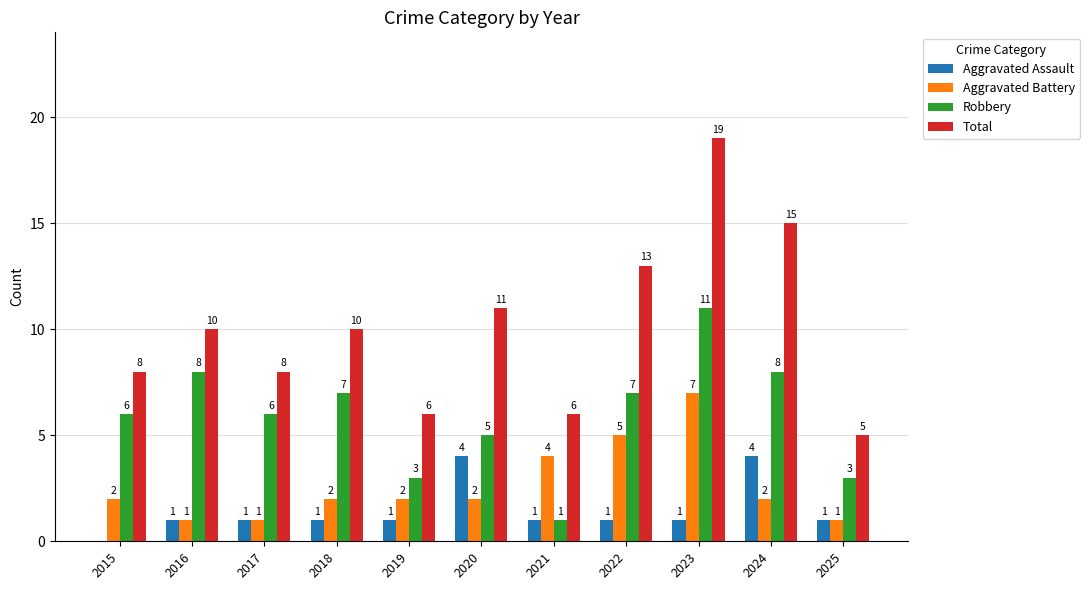

What is the maximum value for Robbery?

11